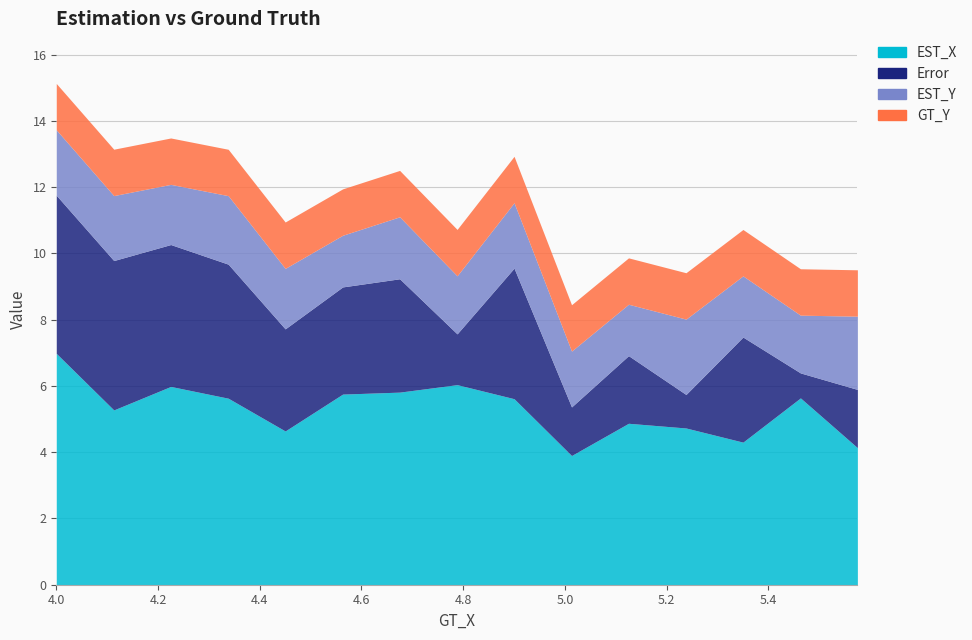

Reading left to right, transcribe all the data shown in this chart.

EST_X: 7.0	5.3	6.0	5.6	4.6	5.8	5.8	6.0	5.6	3.9	4.9	4.7	4.3	5.6	4.1
Error: 4.8	4.5	4.3	4.0	3.1	3.2	3.4	1.5	3.9	1.5	2.0	1.0	3.2	0.8	1.8
EST_Y: 2.0	2.0	1.8	2.1	1.8	1.6	1.9	1.8	2.0	1.7	1.6	2.3	1.8	1.7	2.2
GT_Y: 1.4	1.4	1.4	1.4	1.4	1.4	1.4	1.4	1.4	1.4	1.4	1.4	1.4	1.4	1.4